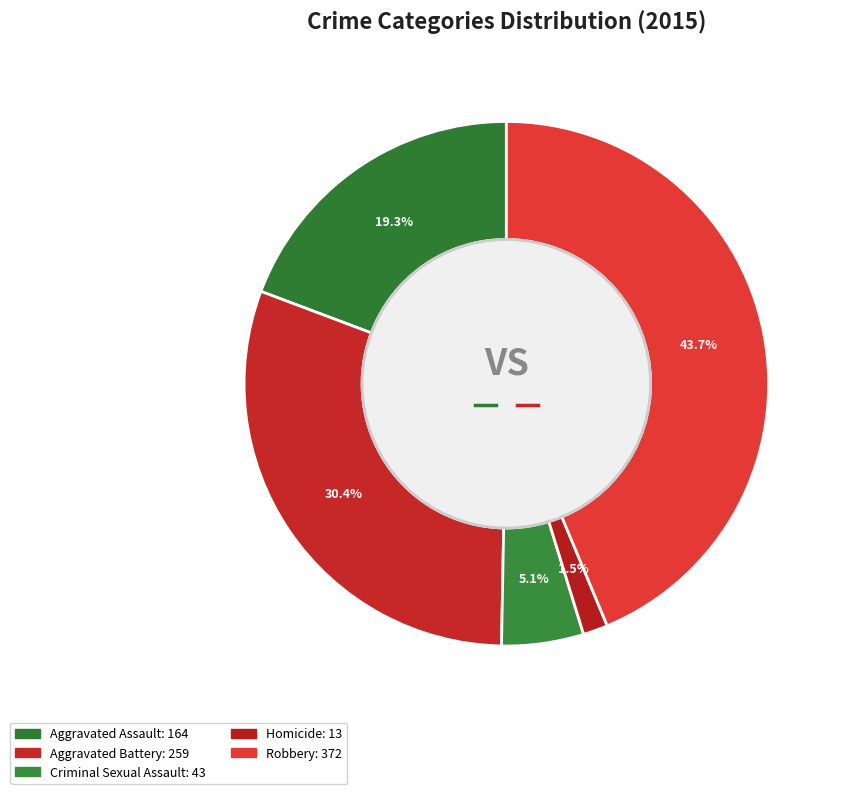

To the nearest percent, what is the difference between the largest and smallest slice percentages?

42%